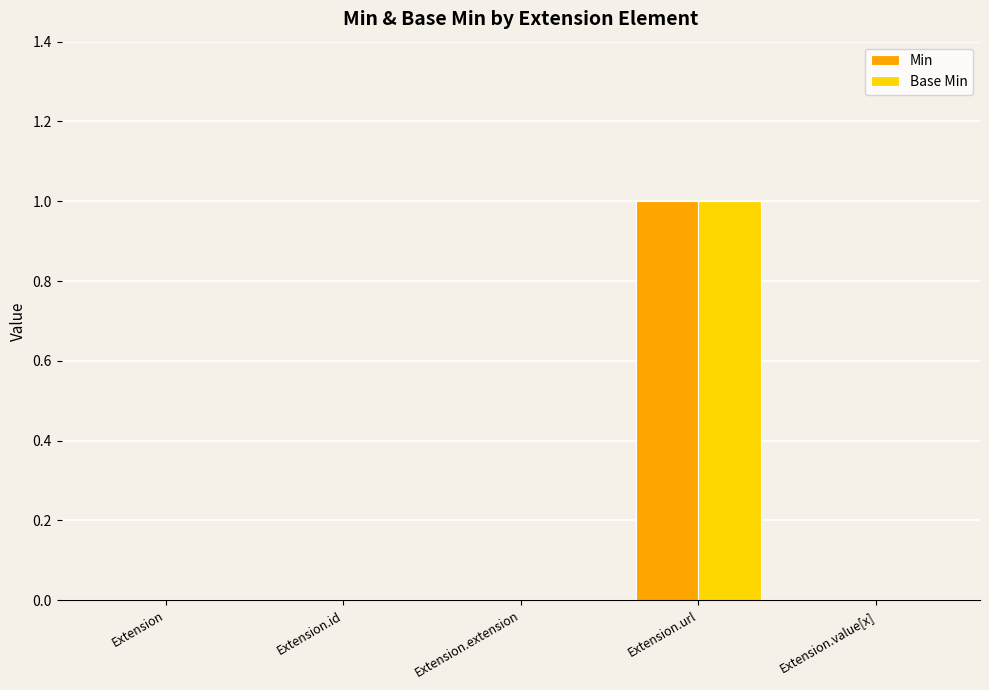

Is it true that Base Min equals 0 at Extension?

True